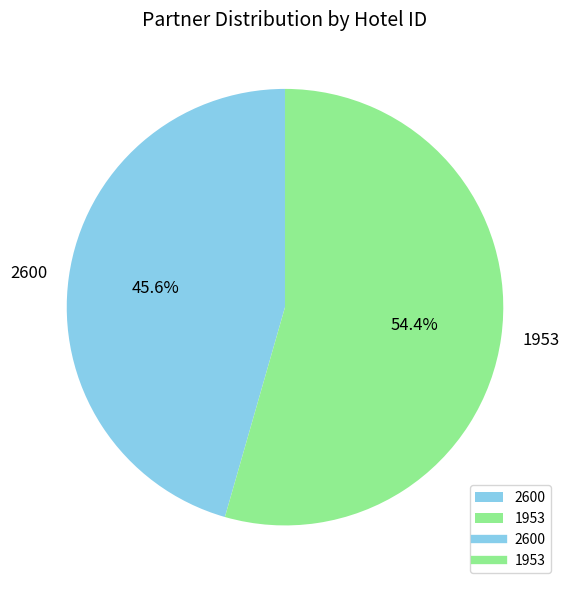

To the nearest percent, what percentage of the pie is 2600?

46%